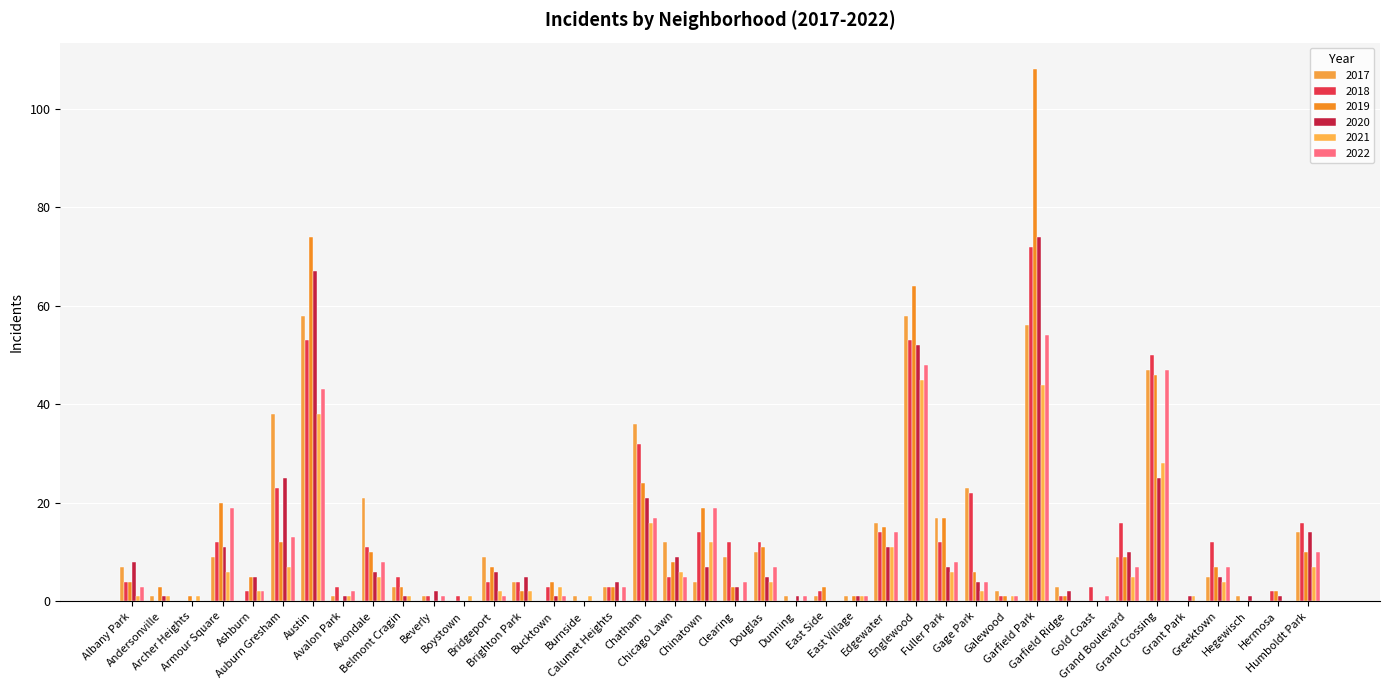

At which category is the sum across all series the highest?

Garfield Park